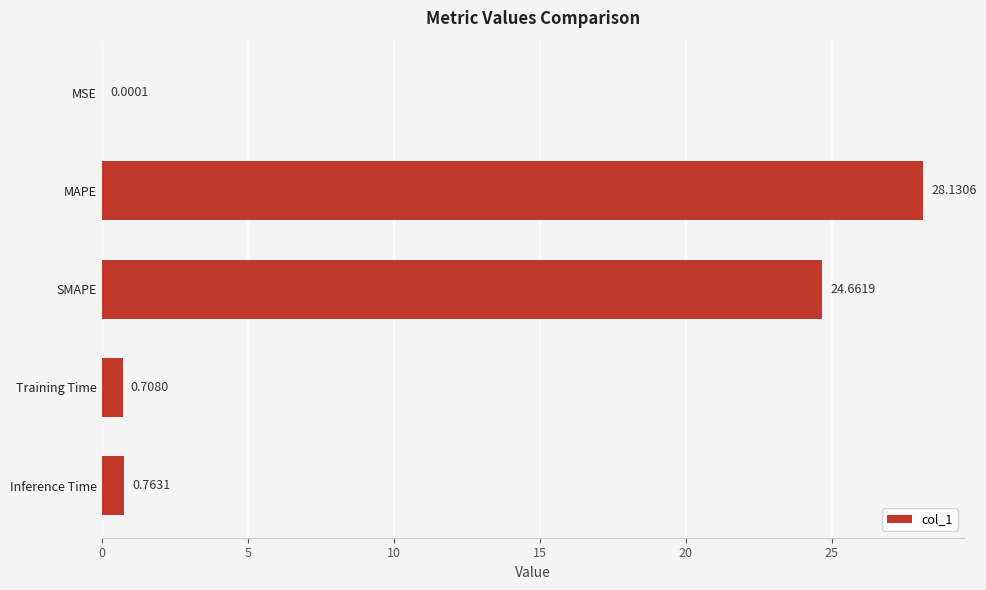

At which label is the value closest to 14?

SMAPE